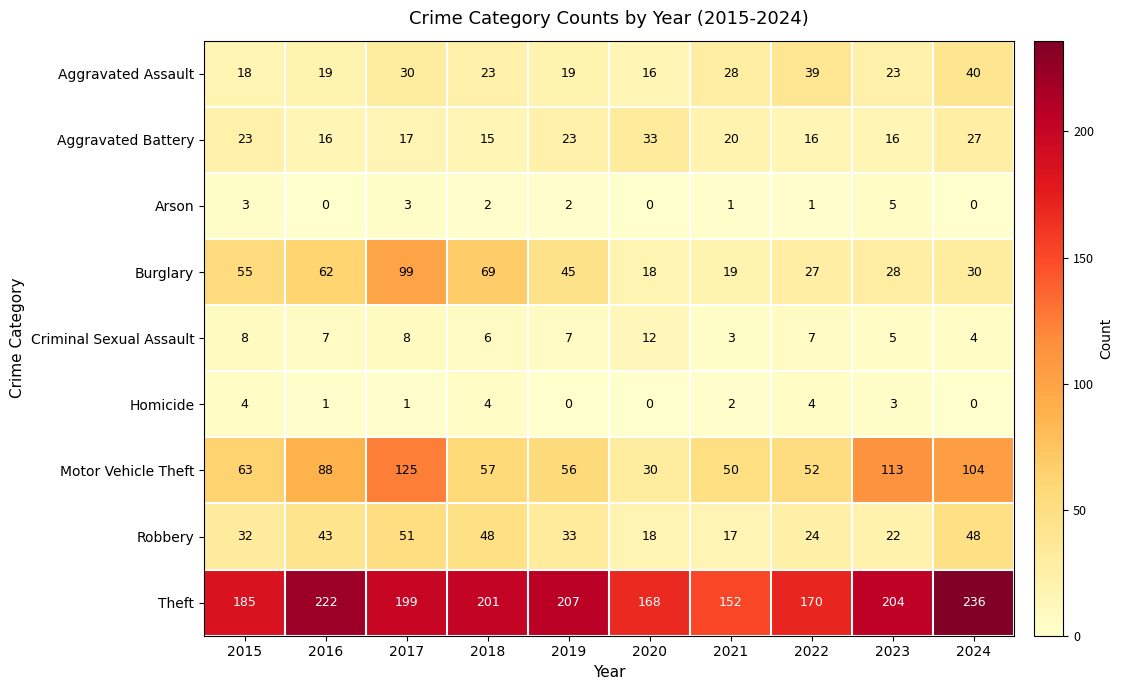

What is the lowest value of the Aggravated Assault series?

16